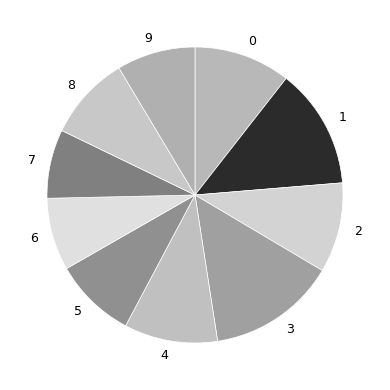

Is there a majority slice in this chart?

No